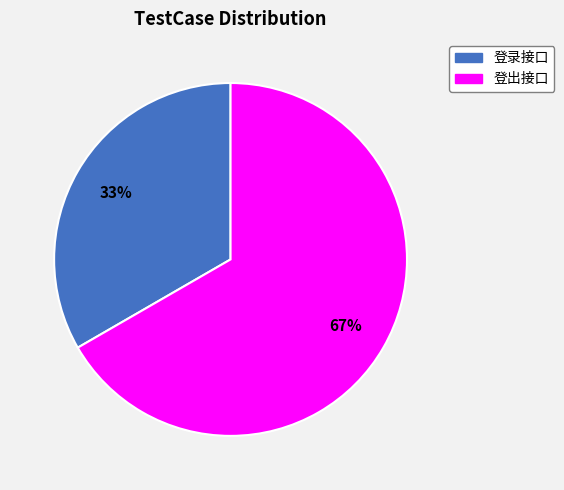

Is the sum of 登出接口 and 登录接口 greater than half?

Yes